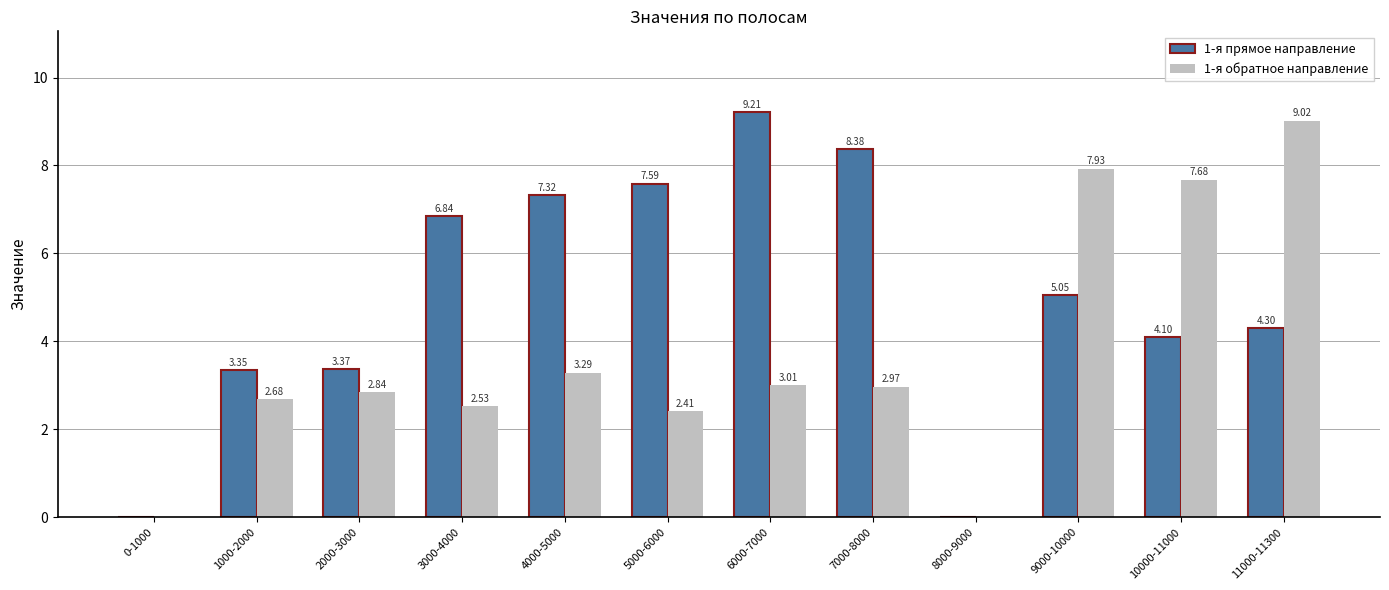

Between 3000-4000 and 6000-7000, which series saw the biggest shift?

1-я прямое направление